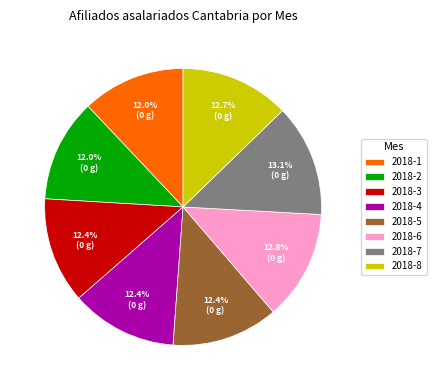

How many segments does this pie chart have?

8